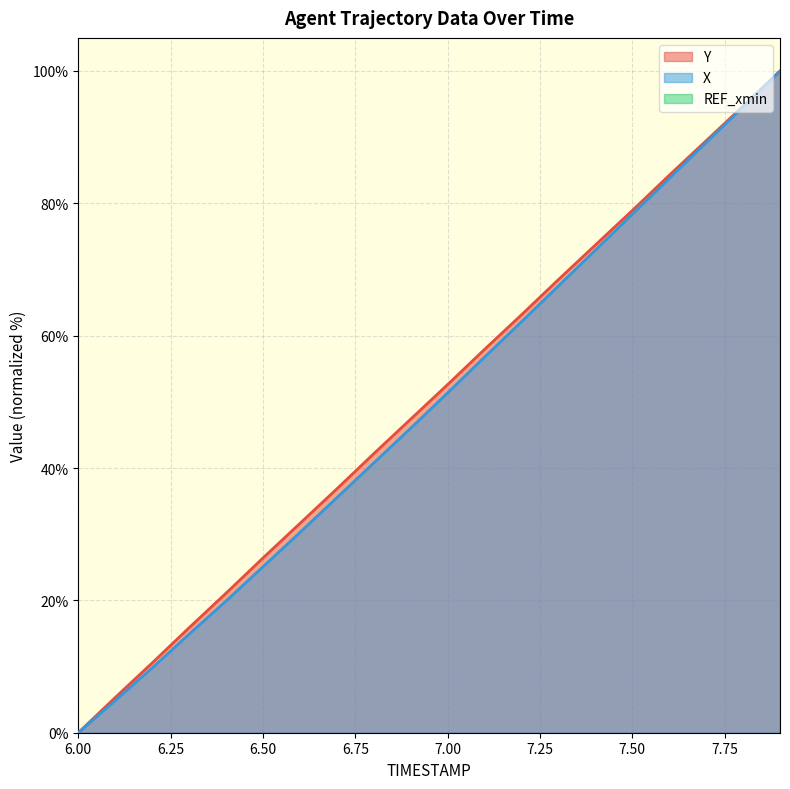

At which label is X closest to 50?

7.00